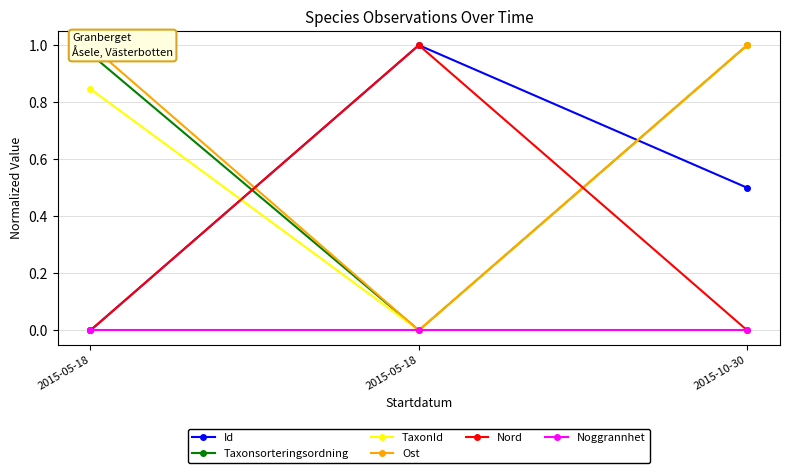

Is the value of Id at 2015-10-30 greater than the value of Nord at 2015-10-30?

Yes